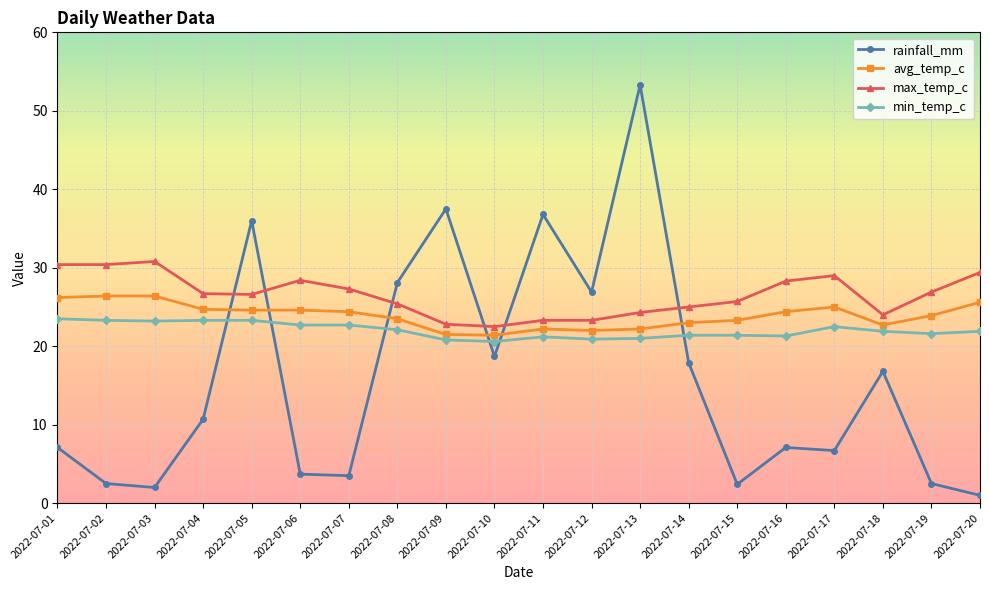

True or false: min_temp_c and max_temp_c intersect in this chart.

False